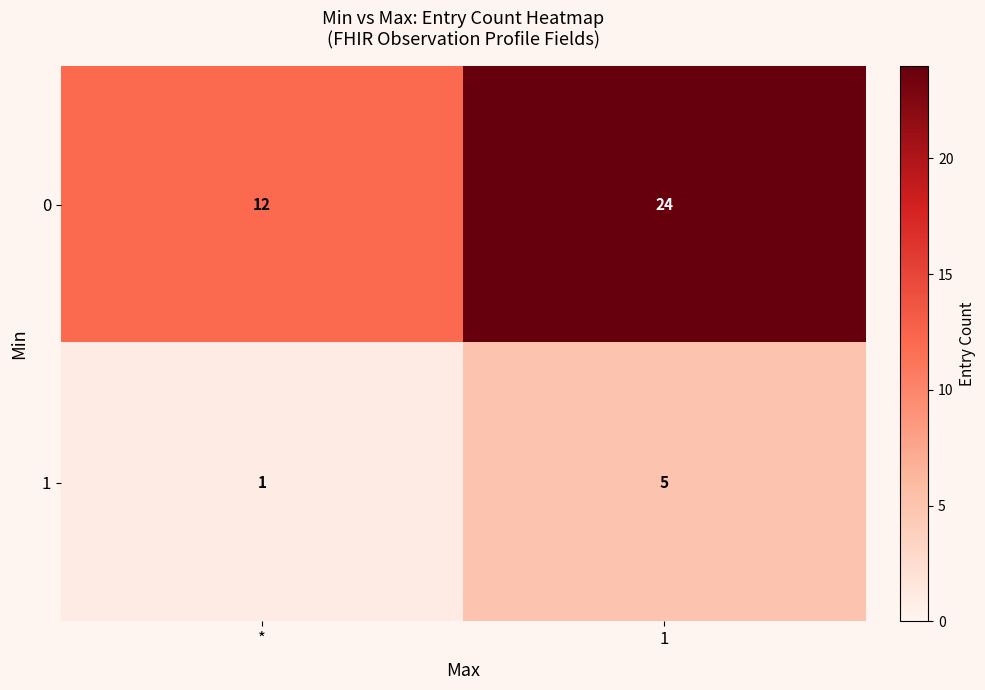

What is the average value of the 1 series?

3